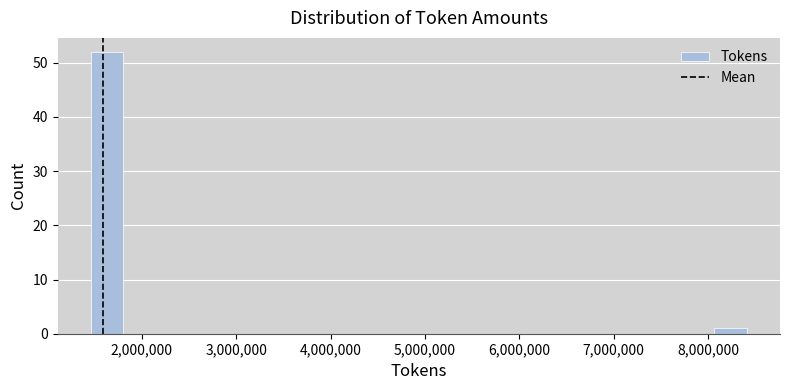

Read against the x-axis, roughly where is the centre of the tallest bar?

1600000